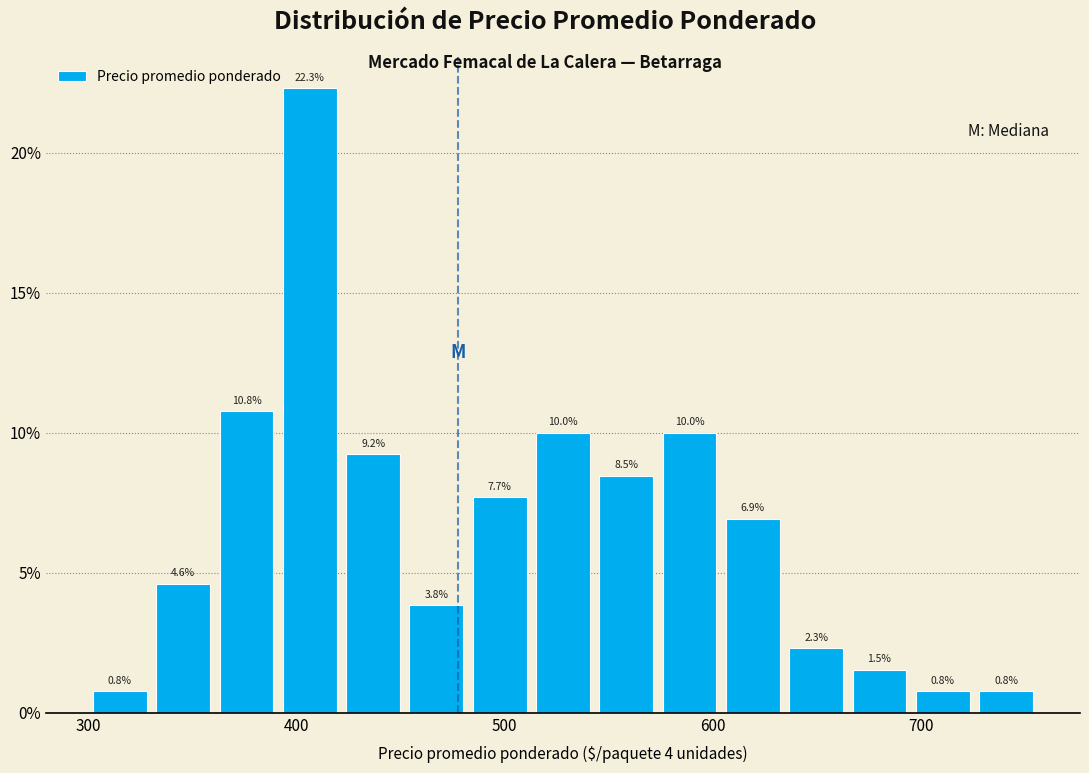

Read against the x-axis, roughly where is the centre of the tallest bar?

410